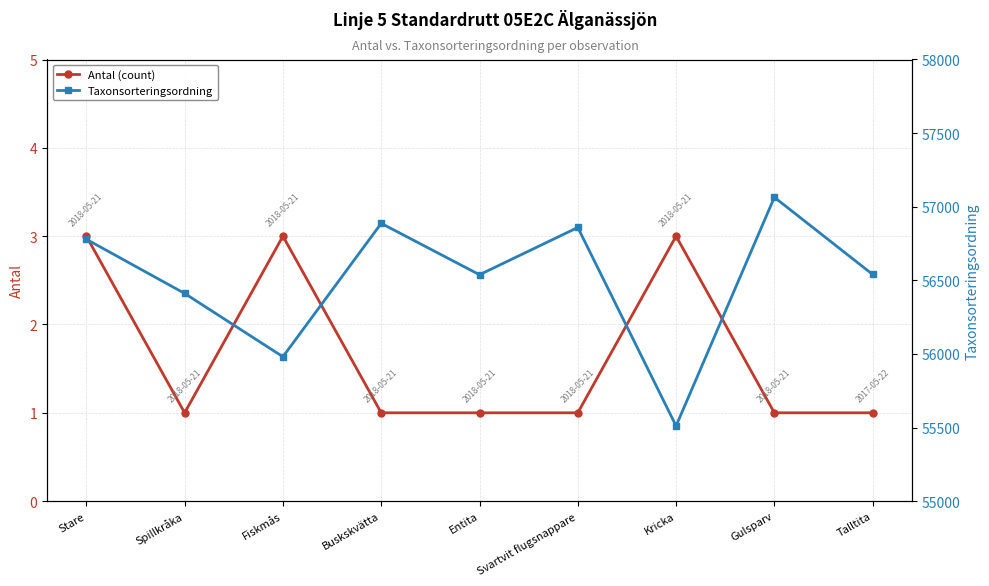

What is the average value of the Antal (count) series?

2